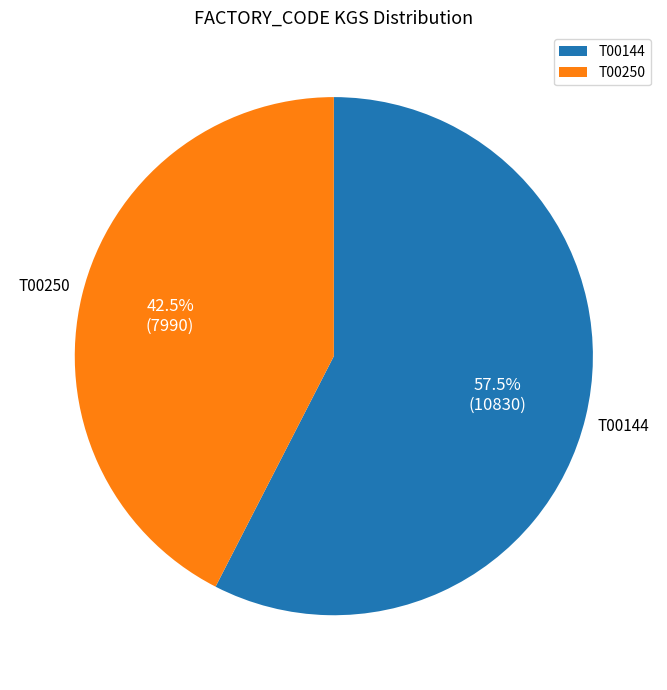

True or false: T00250 accounts for 31% of the total.

False